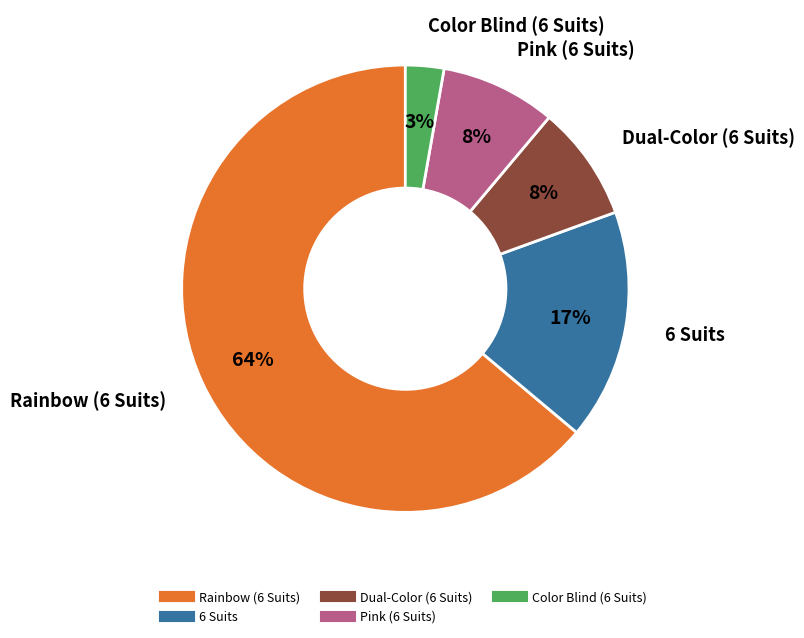

True or false: 6 Suits accounts for 17% of the total.

True